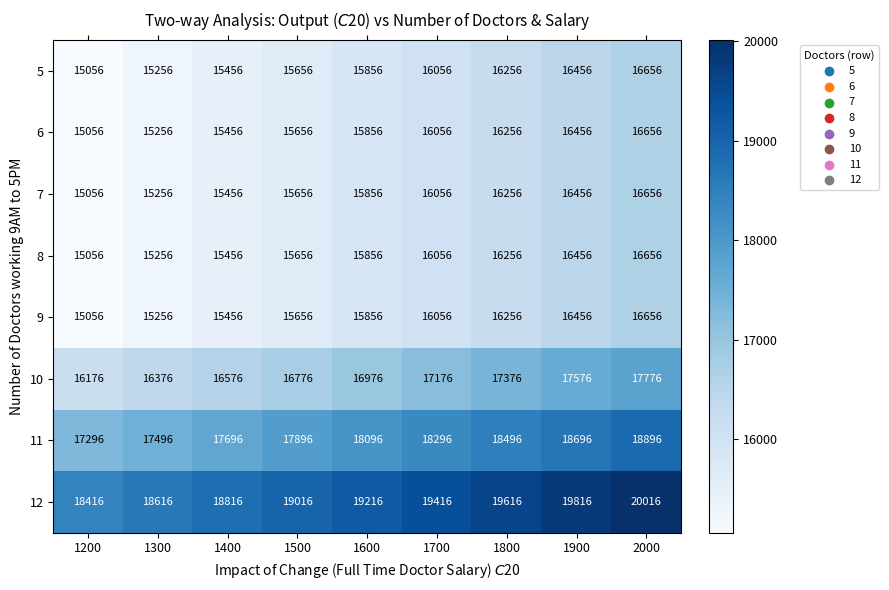

Which series has the largest total across all categories?

12